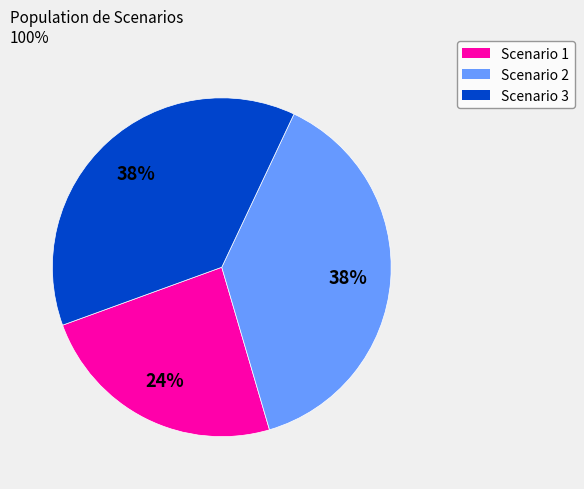

Approximately how many times larger is the value at Scenario 3 compared to Scenario 2?

1.0